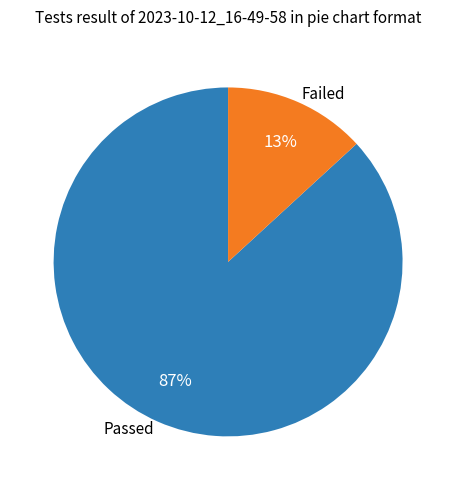

Between Passed and Failed, which is larger?

Passed